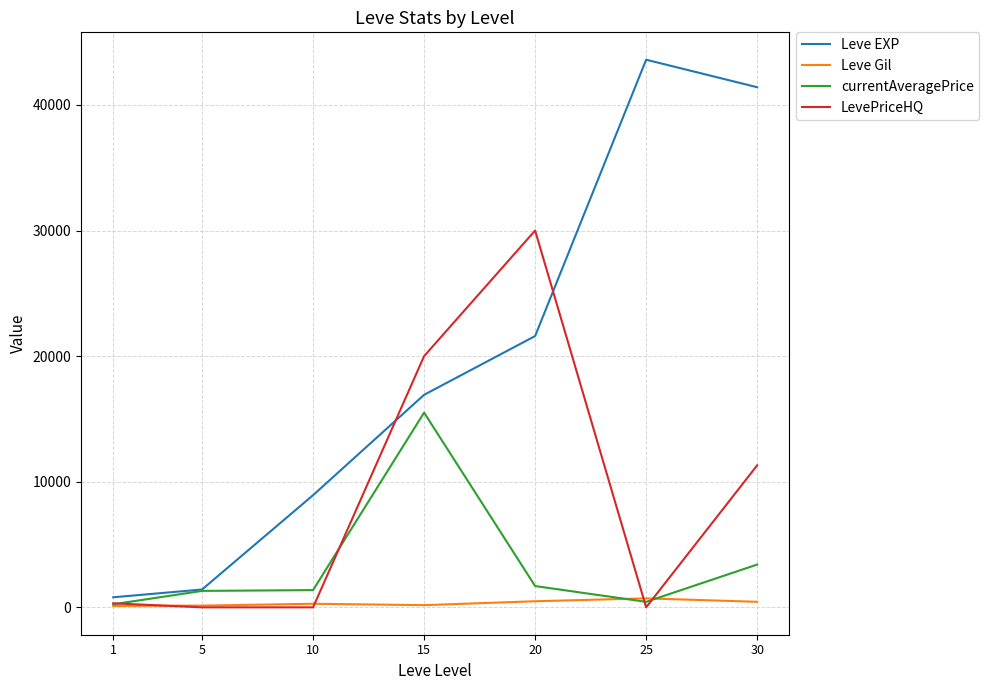

What is the sum of the Leve EXP values at 25 and 1?

44400.0